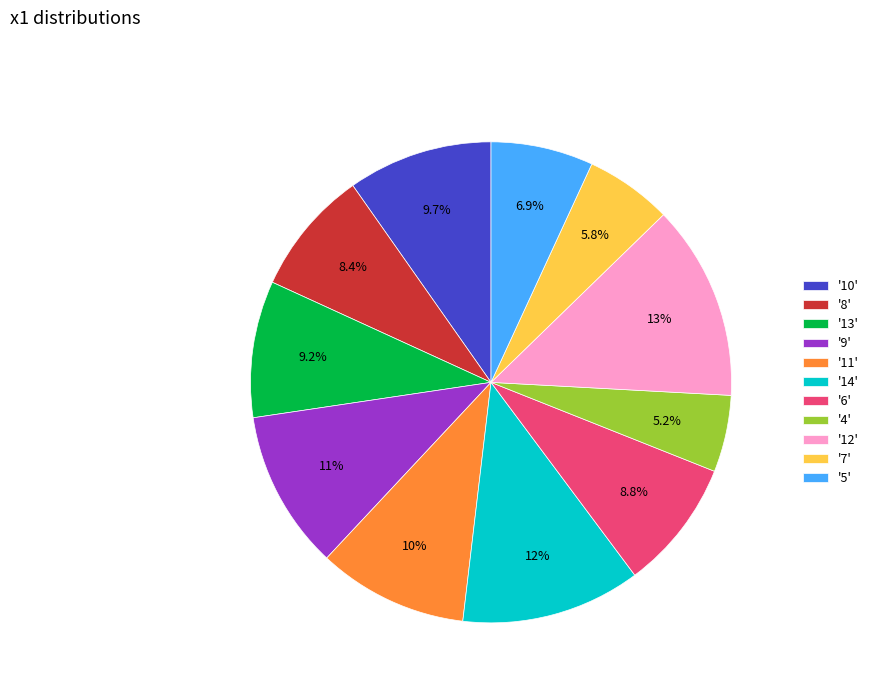

Approximately how many times larger is the value at '7' compared to '13'?

0.6